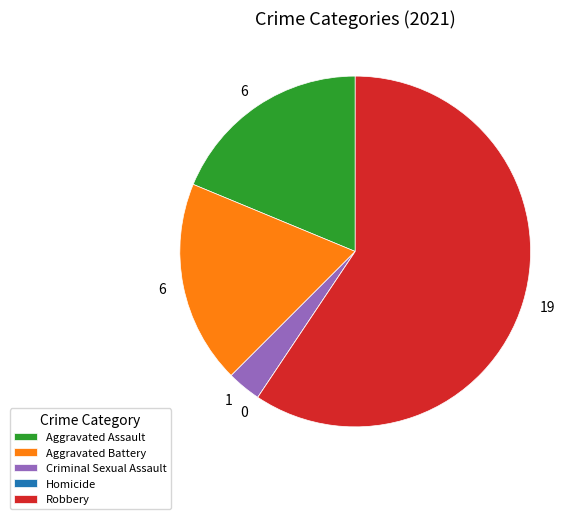

Combined, do Aggravated Assault and Aggravated Battery account for over 50%?

No